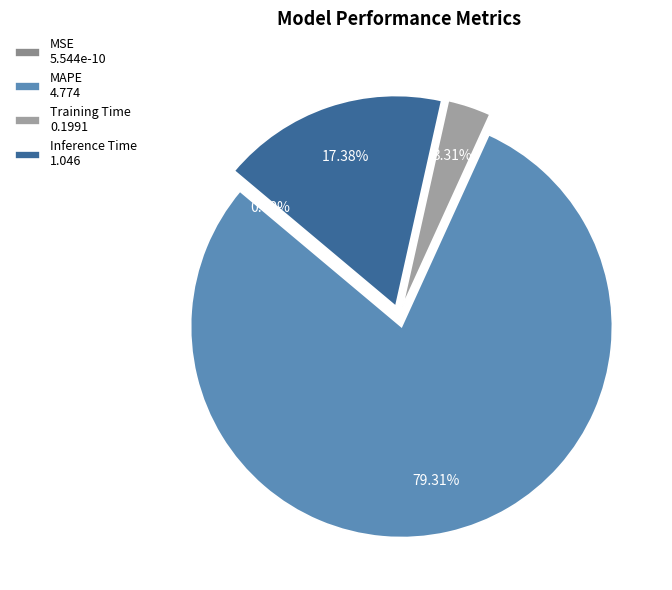

Rank the categories by value from lowest to highest.

MSE, Training Time, Inference Time, MAPE